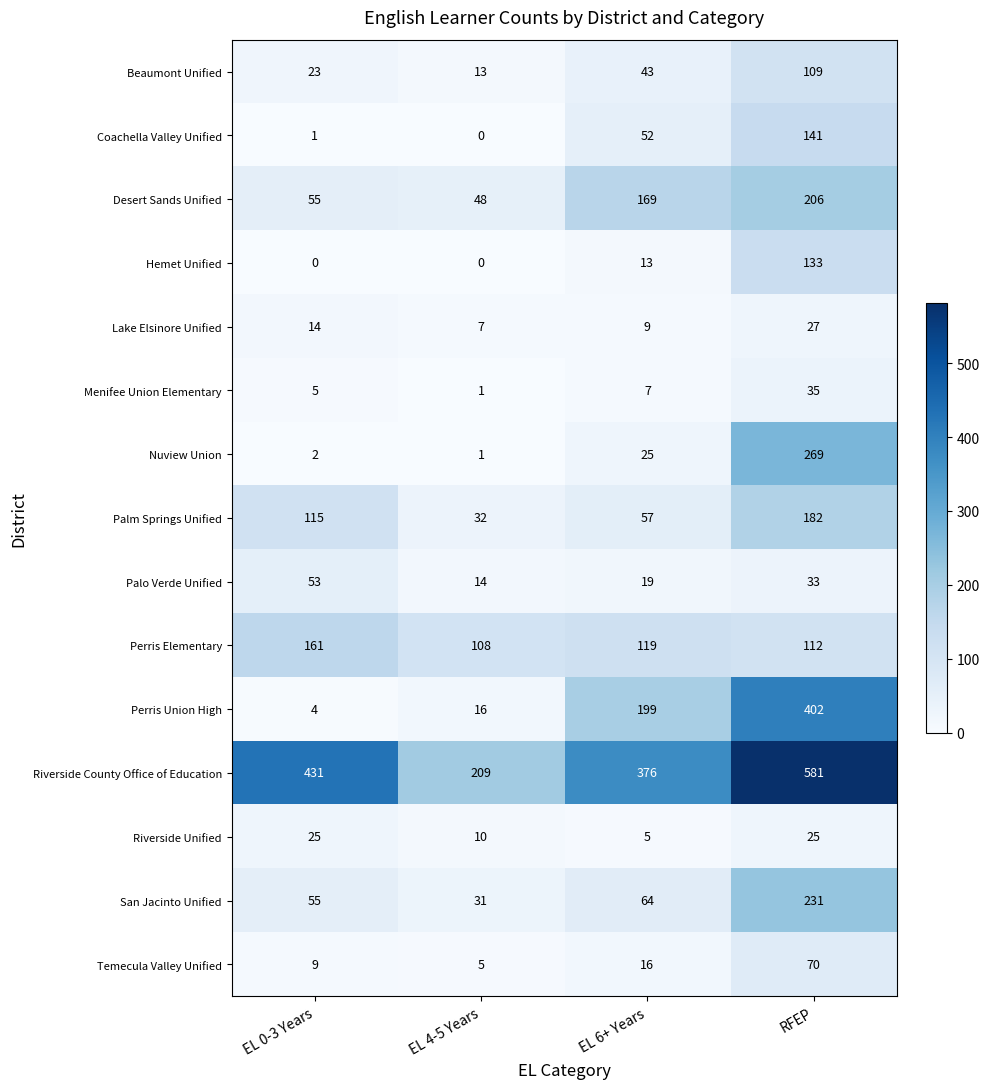

Where is Menifee Union Elementary nearest to the value 18?

EL 6+ Years